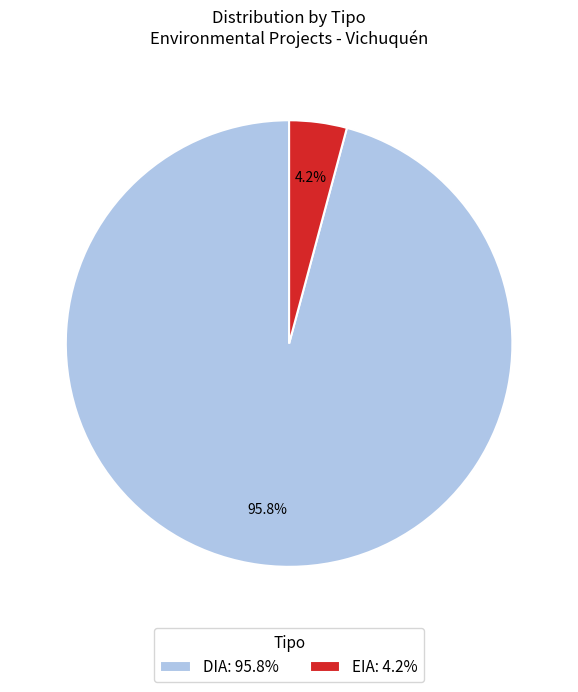

Which slice represents more than half of the pie?

DIA: 95.8%